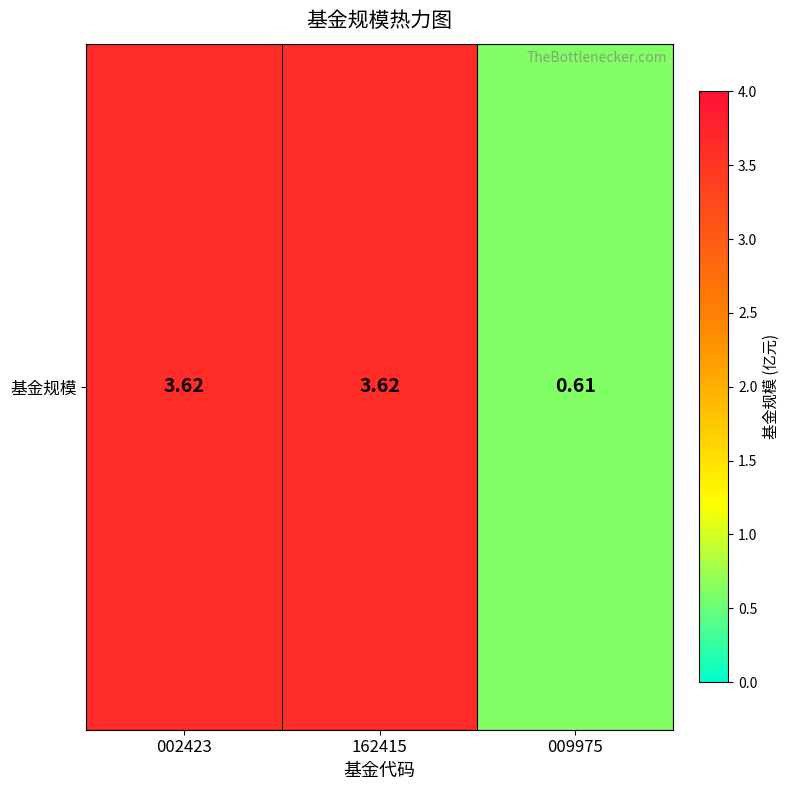

Which label corresponds to the smallest value in the chart?

009975